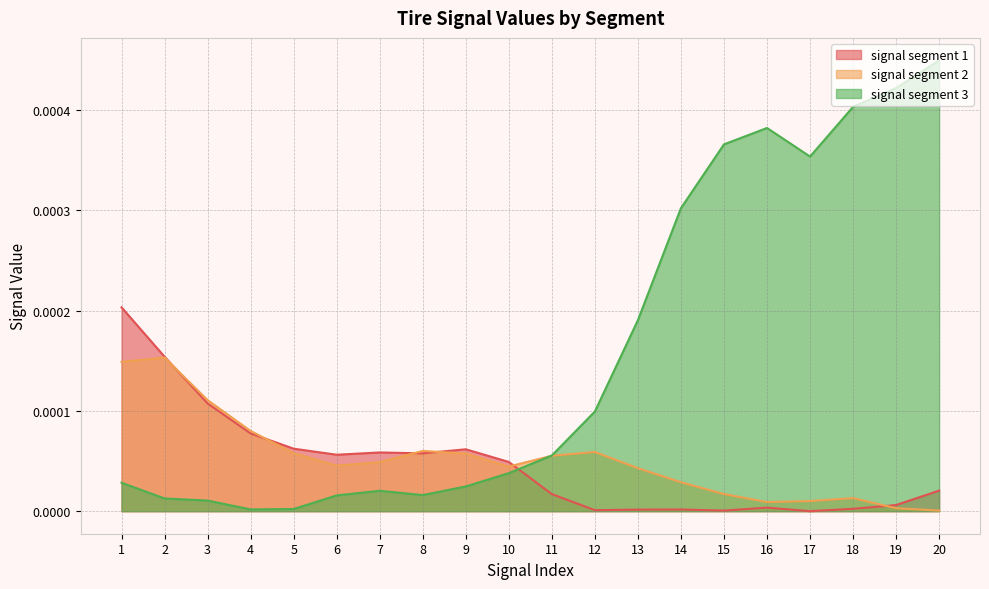

Rank the series at 14 from highest to lowest value.

signal segment 3, signal segment 2, signal segment 1